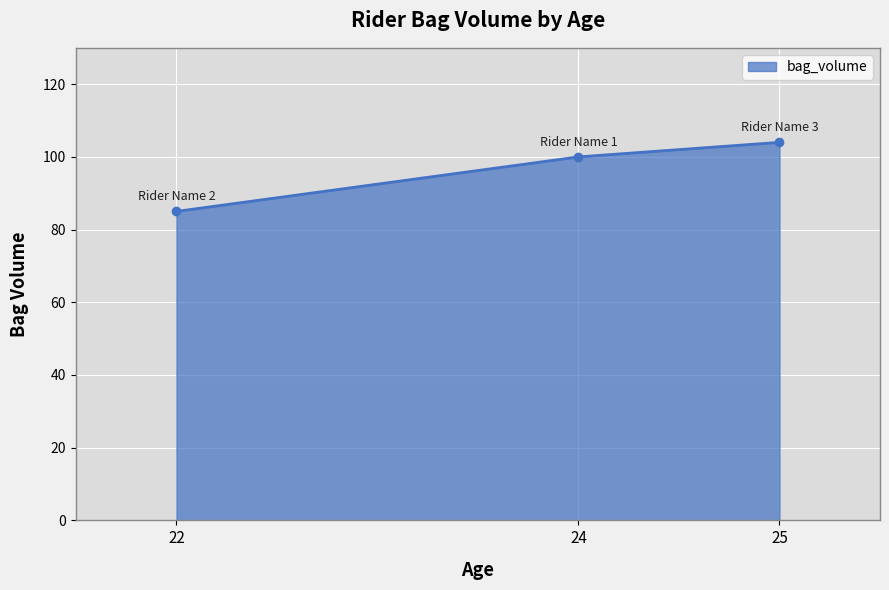

List the labels in order of value, largest first.

25, 24, 22